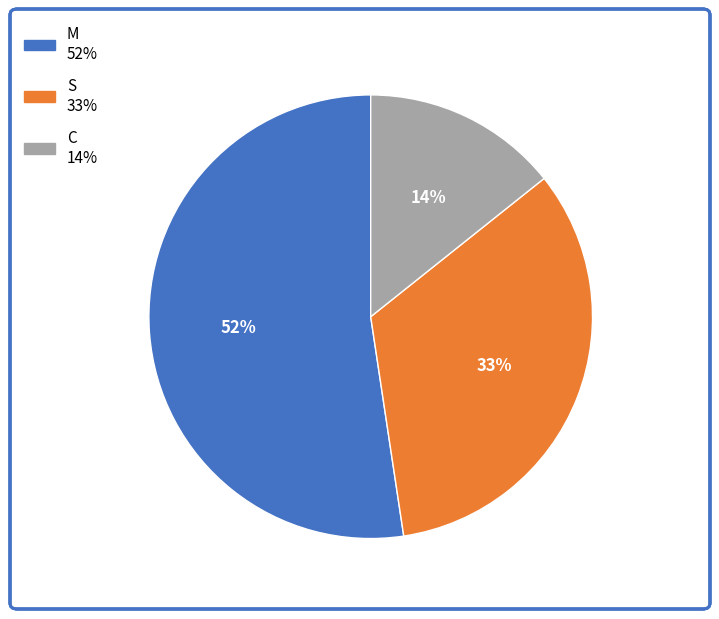

Combined, do M and S account for over 50%?

Yes